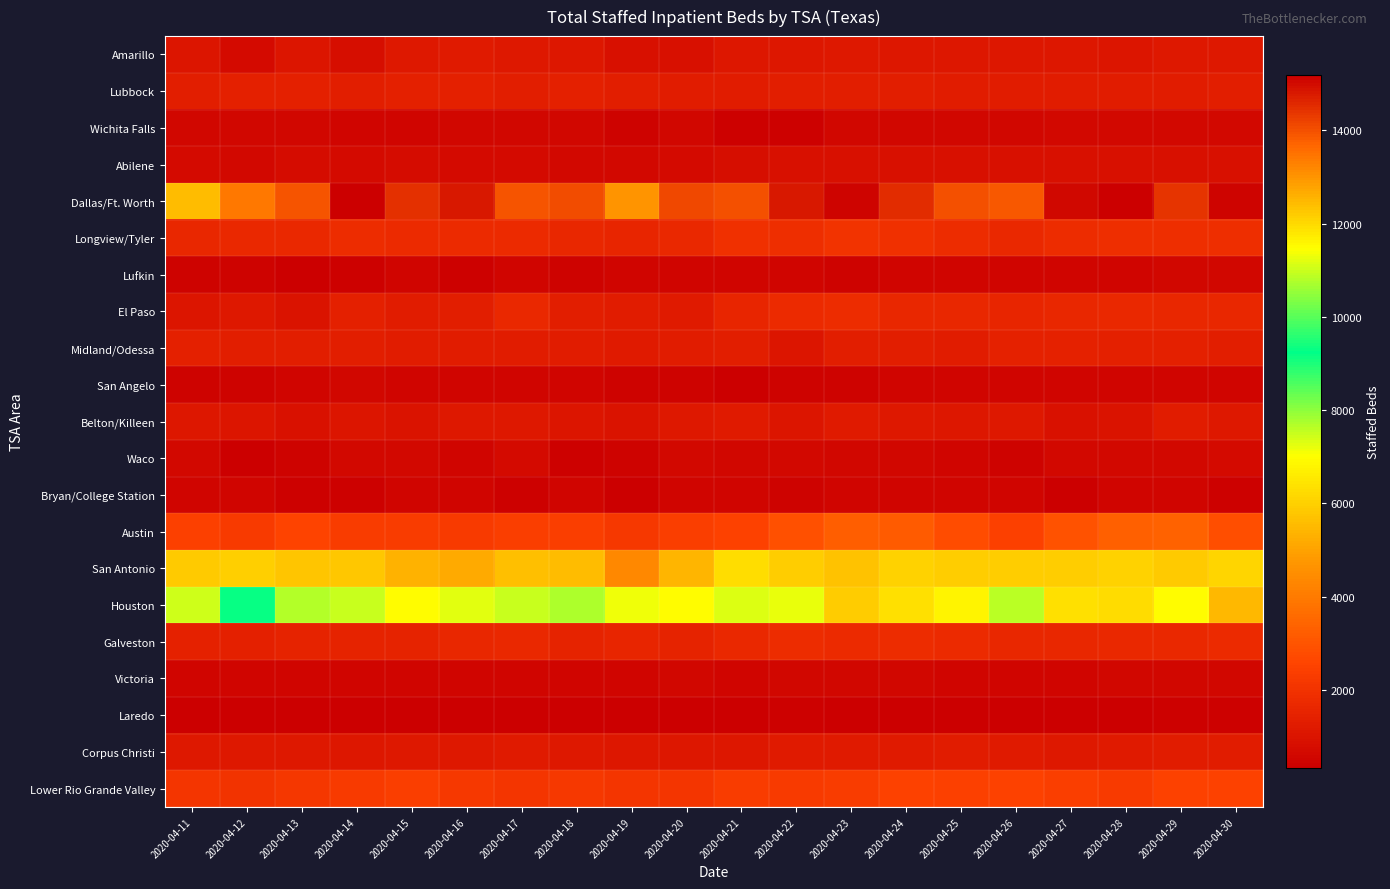

At which category is the sum across all series the highest?

2020-04-30